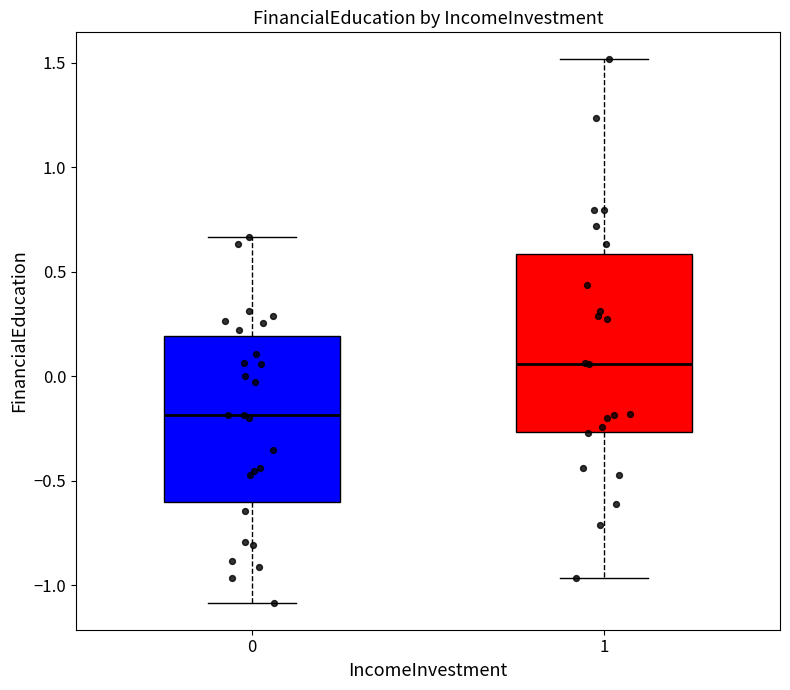

Reading left to right, transcribe this box plot: for each box, give where its median line is, the range the box spans, and where its two whiskers end, as read against the y-axis. The values are not printed on the chart, so give them approximately, as read against the axis.

0: median -0.20, box -0.60 to 0.20, whiskers -1.10 to 0.65
1: median 0.05, box -0.25 to 0.60, whiskers -0.95 to 1.50